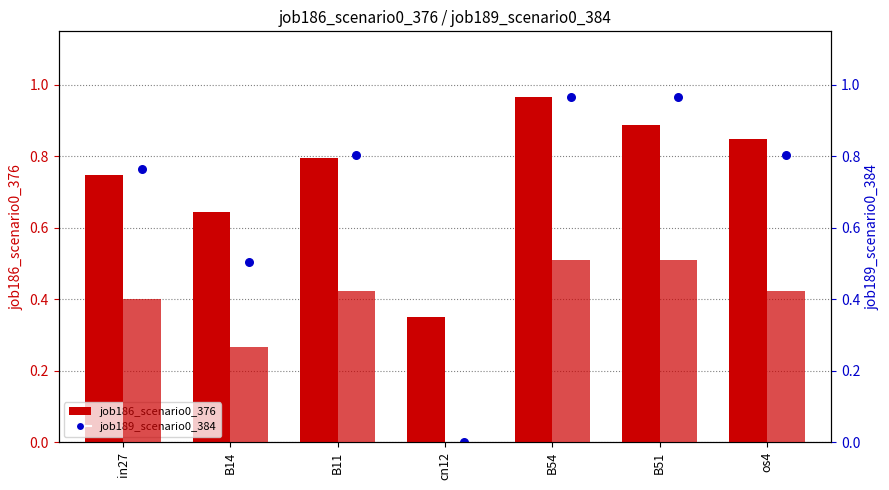

Which series contains the highest Y value?

job186_scenario0_376